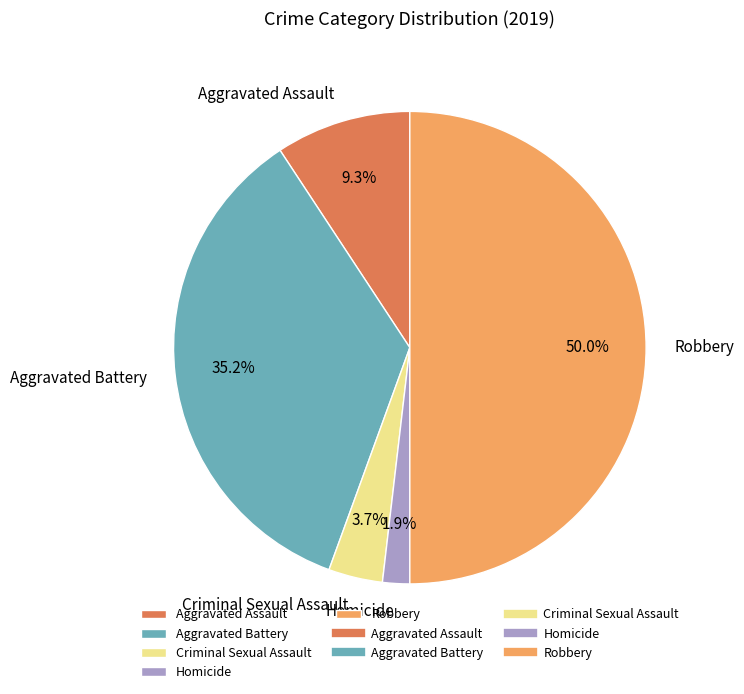

Count the number of slices in the pie.

5